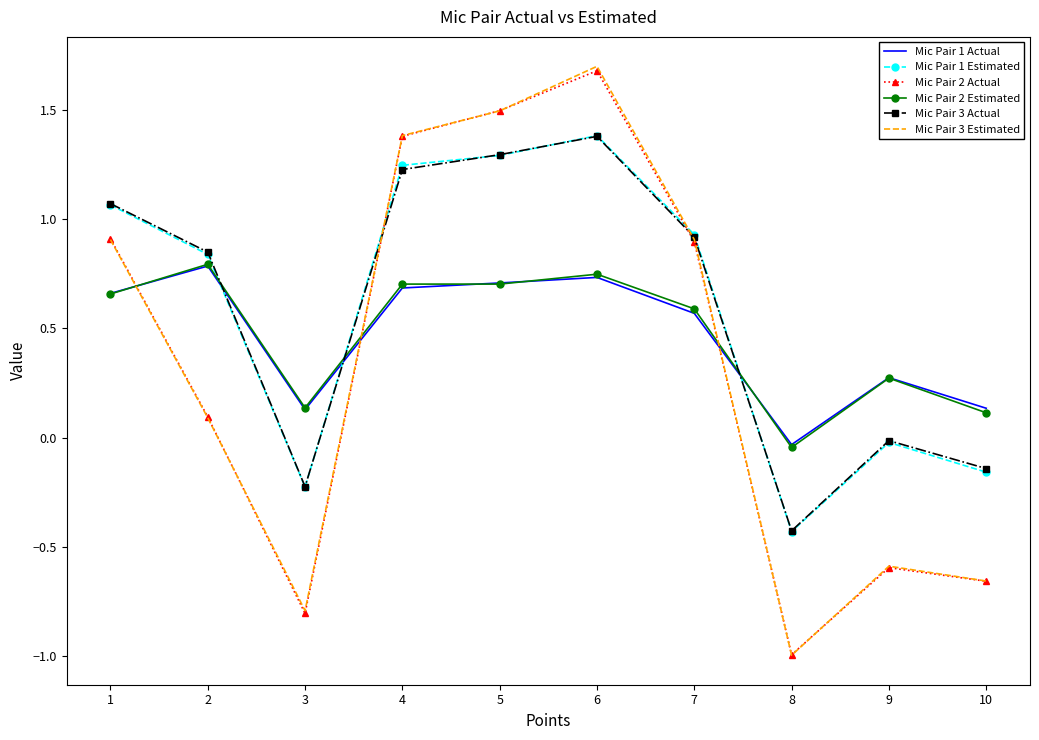

How many values in Mic Pair 3 Actual are below zero?

4